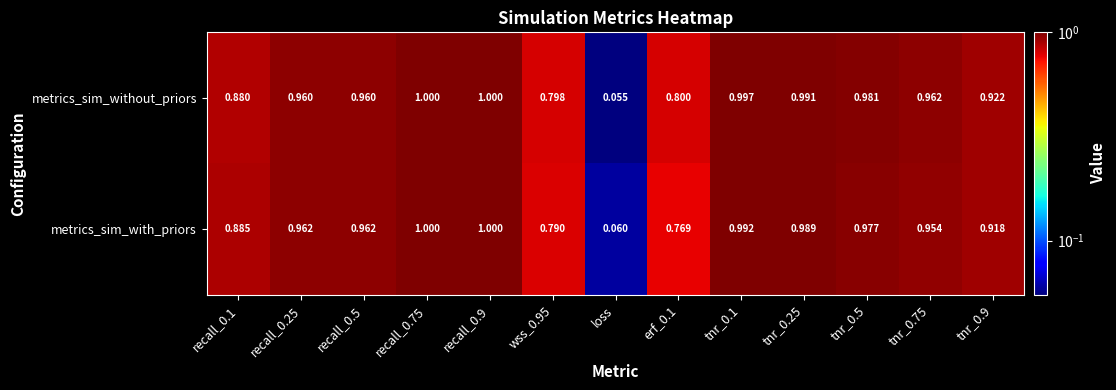

Is the value of metrics_sim_with_priors at tnr_0.75 greater than the value of metrics_sim_without_priors at tnr_0.25?

No